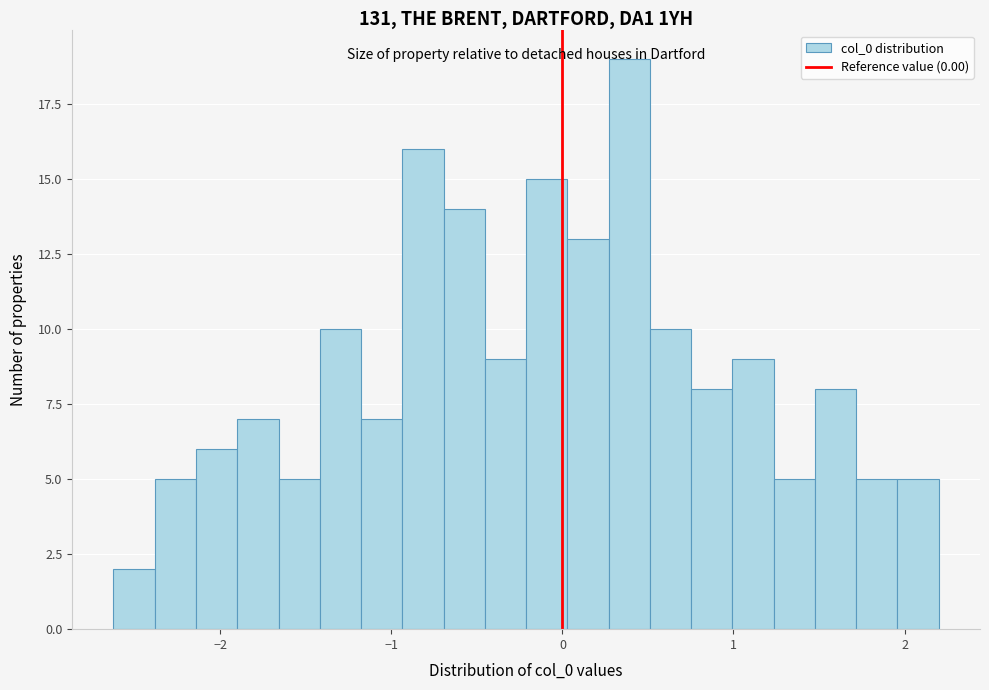

Around what value on the x-axis is the tallest bar? Give the approximate position of its centre, as read against the axis.

0.4